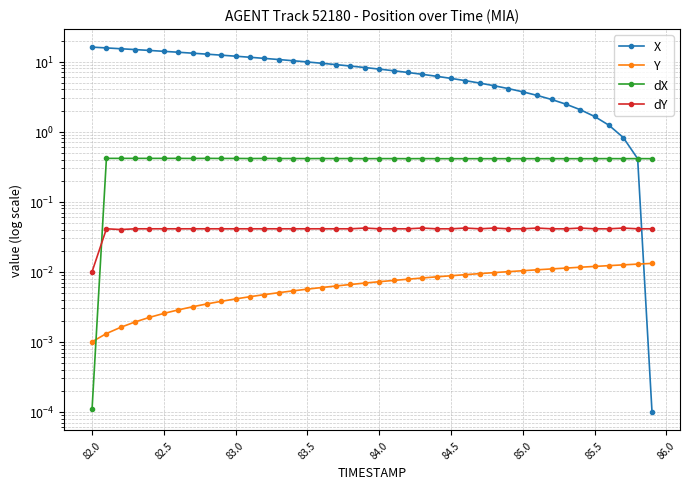

How many lines are shown in the chart?

4